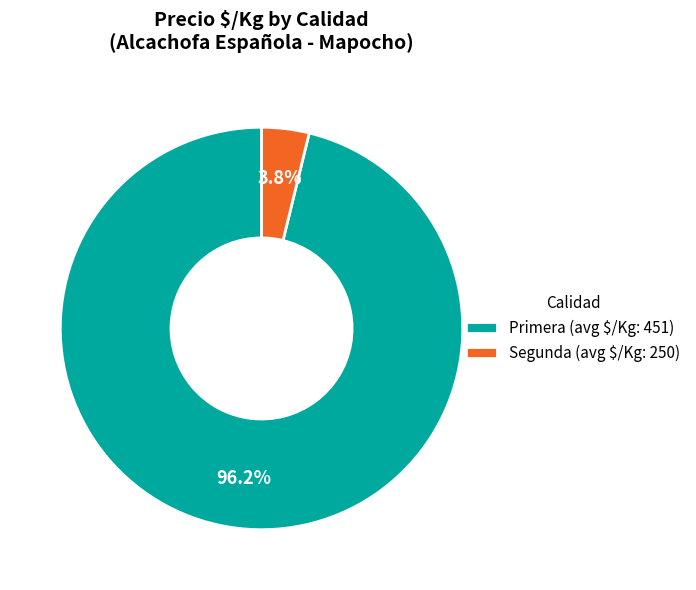

Rank the categories by value from lowest to highest.

Segunda (avg $/Kg: 250), Primera (avg $/Kg: 451)